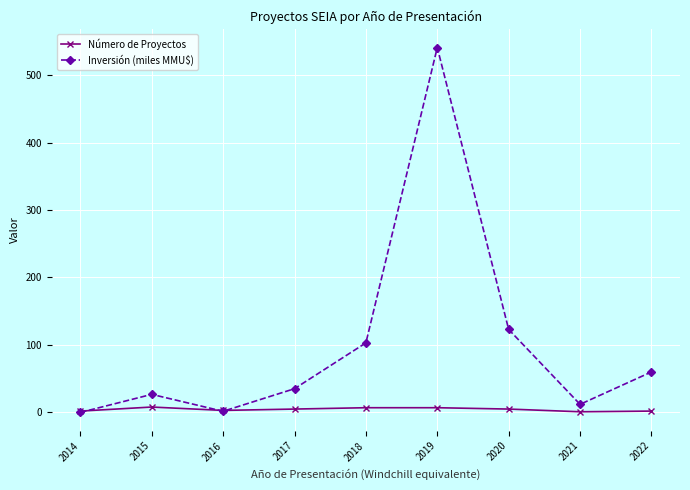

The Inversión (miles MMU$) series shows 540.8 at 2019. True or false?

True